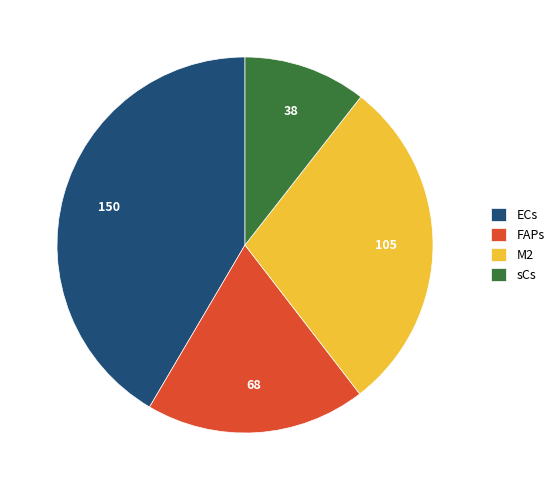

How many slices are in this pie chart?

4